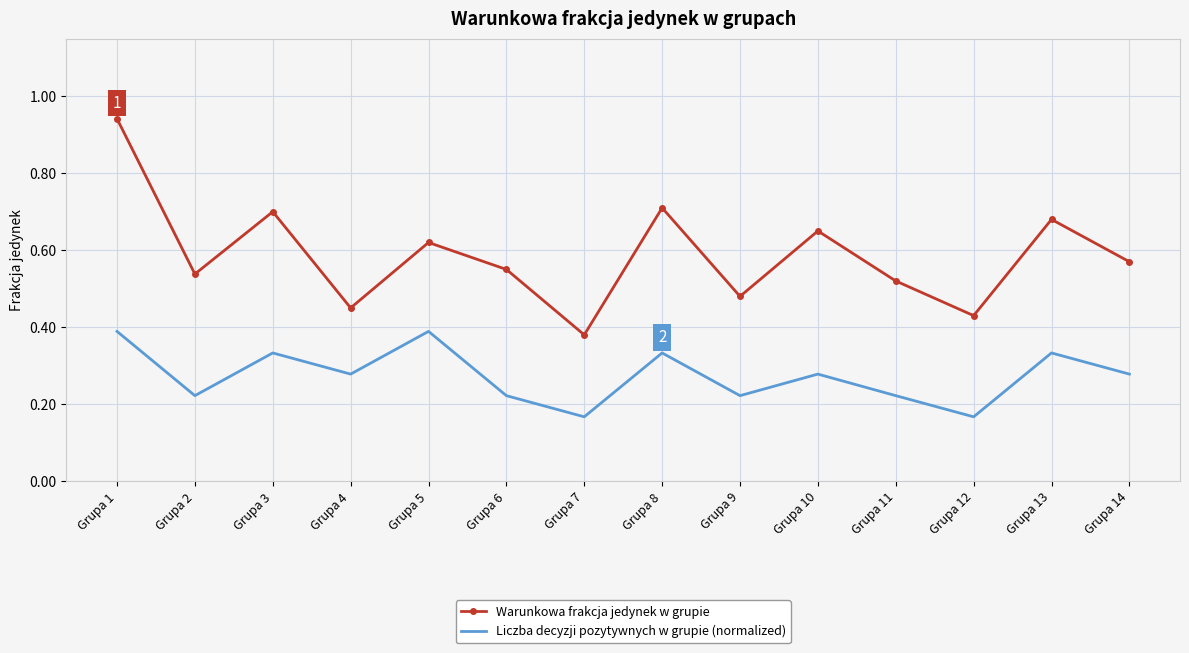

True or false: Liczba decyzji pozytywnych w grupie (normalized) and Warunkowa frakcja jedynek w grupie intersect in this chart.

False